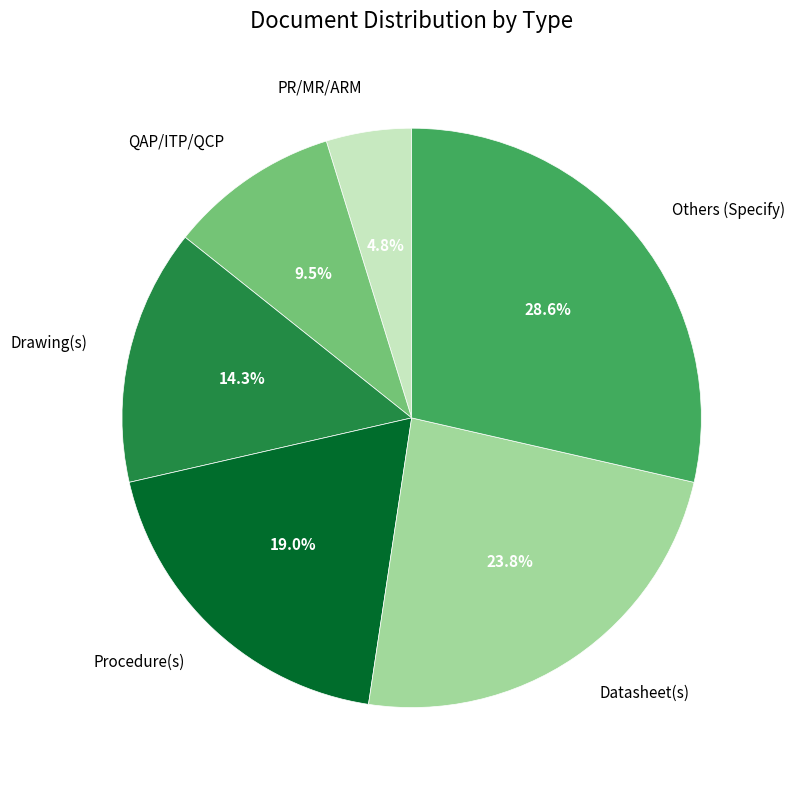

Does any single category account for the majority?

No